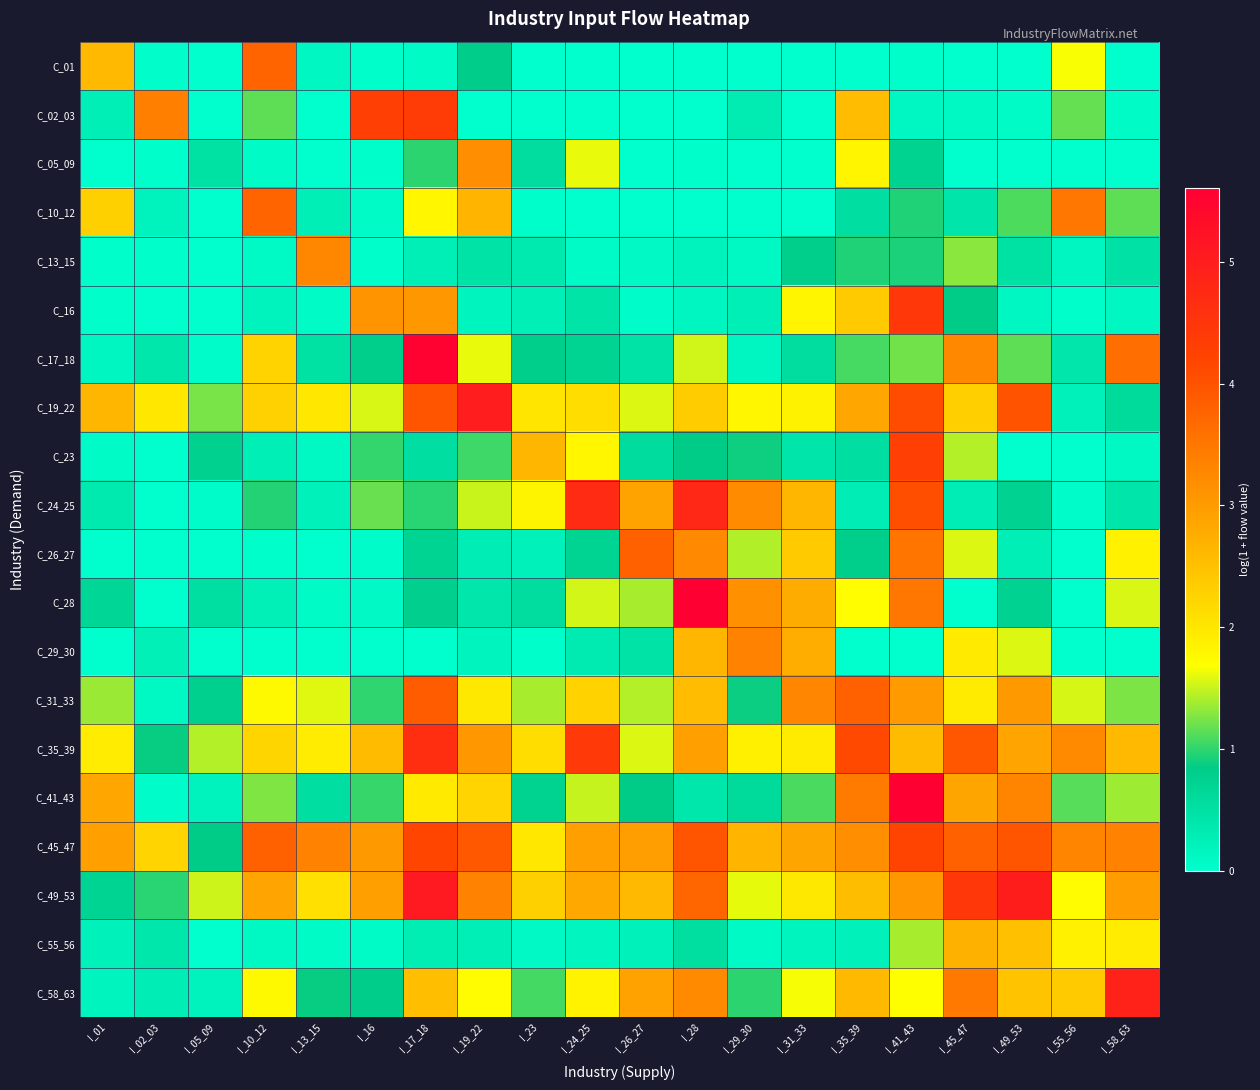

Reading left to right, list all the values displayed in this chart.

C_01: I_01=2.6	I_02_03=0.0	I_05_09=0.0	I_10_12=3.7	I_13_15=0.1	I_16=0.0	I_17_18=0.1	I_19_22=0.8	I_23=0.0	I_24_25=0.0	I_26_27=0.0	I_28=0.0	I_29_30=0.0	I_31_33=0.0	I_35_39=0.0	I_41_43=0.0	I_45_47=0.0	I_49_53=0.0	I_55_56=1.7	I_58_63=0.0
C_02_03: I_01=0.3	I_02_03=3.4	I_05_09=0.0	I_10_12=1.2	I_13_15=0.0	I_16=4.3	I_17_18=4.4	I_19_22=0.0	I_23=0.0	I_24_25=0.0	I_26_27=0.0	I_28=0.0	I_29_30=0.3	I_31_33=0.0	I_35_39=2.6	I_41_43=0.1	I_45_47=0.1	I_49_53=0.1	I_55_56=1.2	I_58_63=0.1
C_05_09: I_01=0.0	I_02_03=0.0	I_05_09=0.5	I_10_12=0.1	I_13_15=0.0	I_16=0.0	I_17_18=1.0	I_19_22=3.2	I_23=0.6	I_24_25=1.6	I_26_27=0.0	I_28=0.0	I_29_30=0.0	I_31_33=0.0	I_35_39=1.8	I_41_43=0.7	I_45_47=0.0	I_49_53=0.0	I_55_56=0.0	I_58_63=0.0
C_10_12: I_01=2.3	I_02_03=0.2	I_05_09=0.0	I_10_12=3.7	I_13_15=0.3	I_16=0.1	I_17_18=1.8	I_19_22=2.7	I_23=0.0	I_24_25=0.0	I_26_27=0.0	I_28=0.0	I_29_30=0.0	I_31_33=0.0	I_35_39=0.5	I_41_43=0.9	I_45_47=0.4	I_49_53=1.1	I_55_56=3.5	I_58_63=1.2
C_13_15: I_01=0.0	I_02_03=0.0	I_05_09=0.0	I_10_12=0.1	I_13_15=3.3	I_16=0.0	I_17_18=0.3	I_19_22=0.5	I_23=0.4	I_24_25=0.1	I_26_27=0.1	I_28=0.2	I_29_30=0.1	I_31_33=0.8	I_35_39=0.9	I_41_43=0.9	I_45_47=1.3	I_49_53=0.5	I_55_56=0.1	I_58_63=0.5
C_16: I_01=0.0	I_02_03=0.0	I_05_09=0.0	I_10_12=0.2	I_13_15=0.1	I_16=3.1	I_17_18=3.0	I_19_22=0.2	I_23=0.3	I_24_25=0.4	I_26_27=0.1	I_28=0.1	I_29_30=0.3	I_31_33=1.8	I_35_39=2.4	I_41_43=4.5	I_45_47=0.8	I_49_53=0.1	I_55_56=0.0	I_58_63=0.1
C_17_18: I_01=0.2	I_02_03=0.4	I_05_09=0.0	I_10_12=2.3	I_13_15=0.5	I_16=0.8	I_17_18=5.6	I_19_22=1.6	I_23=0.8	I_24_25=0.7	I_26_27=0.5	I_28=1.5	I_29_30=0.1	I_31_33=0.6	I_35_39=1.1	I_41_43=1.2	I_45_47=3.3	I_49_53=1.2	I_55_56=0.4	I_58_63=3.6
C_19_22: I_01=2.7	I_02_03=2.0	I_05_09=1.2	I_10_12=2.3	I_13_15=2.0	I_16=1.6	I_17_18=4.0	I_19_22=5.0	I_23=2.0	I_24_25=2.1	I_26_27=1.6	I_28=2.4	I_29_30=1.8	I_31_33=1.9	I_35_39=2.8	I_41_43=4.1	I_45_47=2.3	I_49_53=4.0	I_55_56=0.2	I_58_63=0.6
C_23: I_01=0.1	I_02_03=0.0	I_05_09=0.8	I_10_12=0.3	I_13_15=0.1	I_16=1.0	I_17_18=0.5	I_19_22=1.0	I_23=2.6	I_24_25=1.8	I_26_27=0.6	I_28=0.9	I_29_30=0.9	I_31_33=0.4	I_35_39=0.5	I_41_43=4.3	I_45_47=1.4	I_49_53=0.0	I_55_56=0.0	I_58_63=0.1
C_24_25: I_01=0.3	I_02_03=0.0	I_05_09=0.0	I_10_12=1.0	I_13_15=0.2	I_16=1.2	I_17_18=1.0	I_19_22=1.5	I_23=1.8	I_24_25=4.7	I_26_27=2.9	I_28=4.8	I_29_30=3.2	I_31_33=2.6	I_35_39=0.3	I_41_43=4.1	I_45_47=0.3	I_49_53=0.7	I_55_56=0.1	I_58_63=0.4
C_26_27: I_01=0.0	I_02_03=0.0	I_05_09=0.0	I_10_12=0.0	I_13_15=0.0	I_16=0.0	I_17_18=0.7	I_19_22=0.3	I_23=0.2	I_24_25=0.7	I_26_27=3.8	I_28=3.2	I_29_30=1.4	I_31_33=2.4	I_35_39=0.8	I_41_43=3.5	I_45_47=1.6	I_49_53=0.3	I_55_56=0.0	I_58_63=1.9
C_28: I_01=0.6	I_02_03=0.0	I_05_09=0.5	I_10_12=0.2	I_13_15=0.1	I_16=0.1	I_17_18=0.8	I_19_22=0.4	I_23=0.6	I_24_25=1.5	I_26_27=1.4	I_28=5.6	I_29_30=3.2	I_31_33=2.8	I_35_39=1.7	I_41_43=3.5	I_45_47=0.0	I_49_53=0.7	I_55_56=0.0	I_58_63=1.6
C_29_30: I_01=0.0	I_02_03=0.2	I_05_09=0.0	I_10_12=0.0	I_13_15=0.0	I_16=0.0	I_17_18=0.0	I_19_22=0.2	I_23=0.0	I_24_25=0.3	I_26_27=0.5	I_28=2.6	I_29_30=3.3	I_31_33=2.7	I_35_39=0.0	I_41_43=0.0	I_45_47=2.0	I_49_53=1.6	I_55_56=0.0	I_58_63=0.0
C_31_33: I_01=1.3	I_02_03=0.1	I_05_09=0.8	I_10_12=1.8	I_13_15=1.6	I_16=1.0	I_17_18=3.9	I_19_22=2.0	I_23=1.4	I_24_25=2.3	I_26_27=1.4	I_28=2.6	I_29_30=0.9	I_31_33=3.3	I_35_39=3.8	I_41_43=3.0	I_45_47=1.9	I_49_53=3.0	I_55_56=1.5	I_58_63=1.3
C_35_39: I_01=1.9	I_02_03=0.9	I_05_09=1.4	I_10_12=2.2	I_13_15=1.9	I_16=2.6	I_17_18=4.6	I_19_22=3.1	I_23=2.1	I_24_25=4.4	I_26_27=1.6	I_28=2.9	I_29_30=1.9	I_31_33=1.9	I_35_39=4.1	I_41_43=2.6	I_45_47=3.9	I_49_53=2.9	I_55_56=3.2	I_58_63=2.6
C_41_43: I_01=2.9	I_02_03=0.0	I_05_09=0.2	I_10_12=1.3	I_13_15=0.5	I_16=1.0	I_17_18=2.0	I_19_22=2.2	I_23=0.7	I_24_25=1.5	I_26_27=0.9	I_28=0.4	I_29_30=0.6	I_31_33=1.1	I_35_39=3.4	I_41_43=5.6	I_45_47=2.9	I_49_53=3.3	I_55_56=1.1	I_58_63=1.4
C_45_47: I_01=3.0	I_02_03=2.2	I_05_09=0.8	I_10_12=3.8	I_13_15=3.3	I_16=3.0	I_17_18=4.2	I_19_22=3.9	I_23=2.0	I_24_25=2.9	I_26_27=3.0	I_28=4.0	I_29_30=2.7	I_31_33=2.9	I_35_39=3.2	I_41_43=4.2	I_45_47=3.8	I_49_53=4.0	I_55_56=3.3	I_58_63=3.3
C_49_53: I_01=0.7	I_02_03=1.0	I_05_09=1.5	I_10_12=2.9	I_13_15=2.1	I_16=3.0	I_17_18=5.1	I_19_22=3.3	I_23=2.3	I_24_25=2.8	I_26_27=2.6	I_28=3.7	I_29_30=1.6	I_31_33=2.0	I_35_39=2.5	I_41_43=3.1	I_45_47=4.5	I_49_53=5.0	I_55_56=1.7	I_58_63=3.0
C_55_56: I_01=0.2	I_02_03=0.4	I_05_09=0.0	I_10_12=0.1	I_13_15=0.1	I_16=0.1	I_17_18=0.3	I_19_22=0.3	I_23=0.1	I_24_25=0.2	I_26_27=0.2	I_28=0.5	I_29_30=0.1	I_31_33=0.2	I_35_39=0.2	I_41_43=1.4	I_45_47=2.7	I_49_53=2.5	I_55_56=1.9	I_58_63=1.9
C_58_63: I_01=0.2	I_02_03=0.3	I_05_09=0.2	I_10_12=1.8	I_13_15=0.9	I_16=0.8	I_17_18=2.5	I_19_22=1.7	I_23=1.1	I_24_25=1.8	I_26_27=2.9	I_28=3.2	I_29_30=1.0	I_31_33=1.7	I_35_39=2.6	I_41_43=1.7	I_45_47=3.5	I_49_53=2.5	I_55_56=2.4	I_58_63=4.9